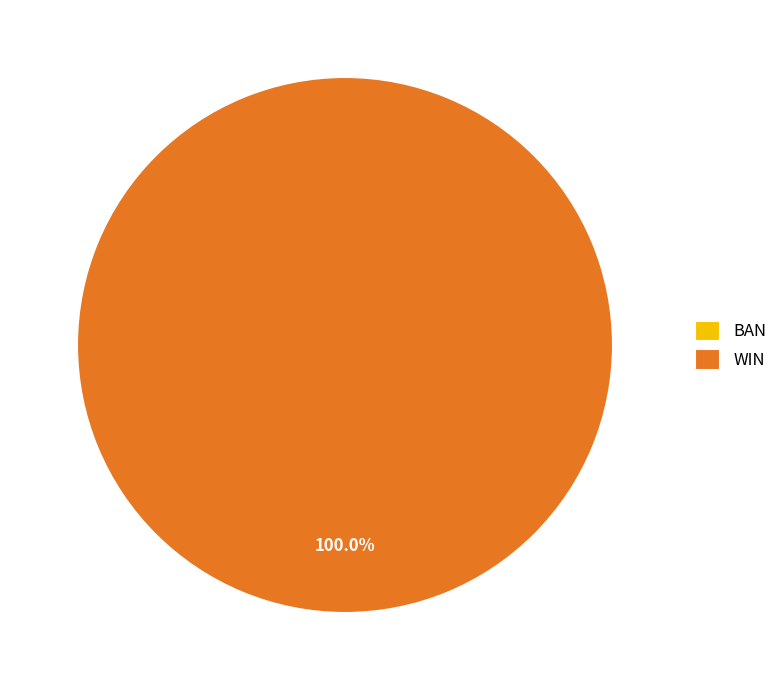

Which category has the biggest portion of the pie?

WIN